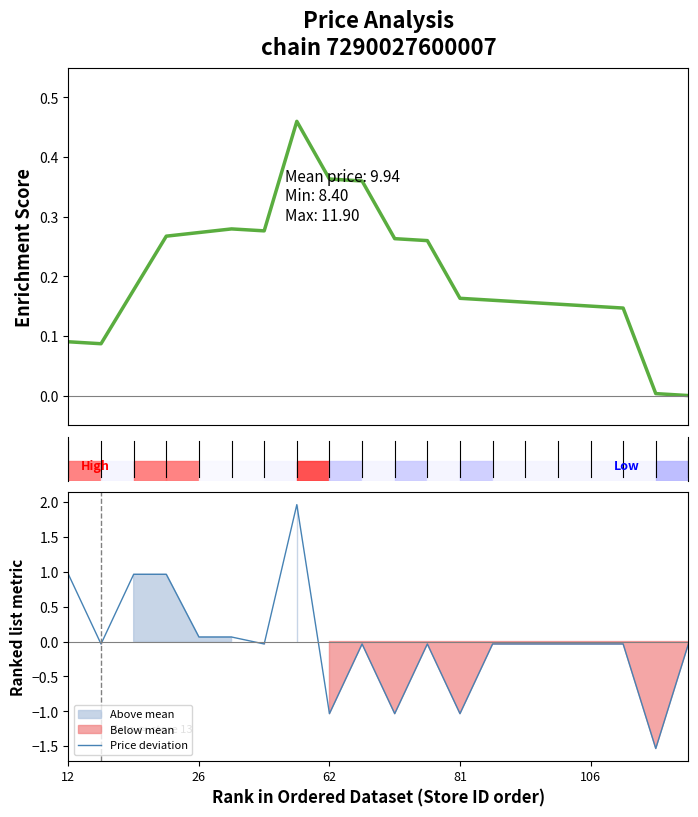

Between 17 and 81, which is larger?

81